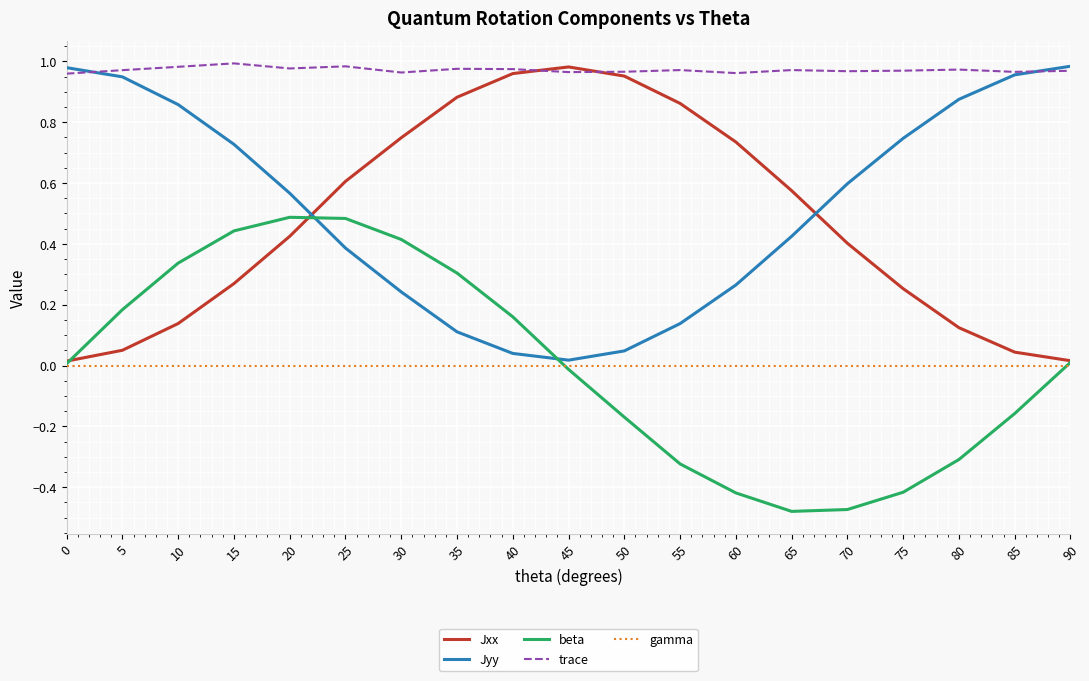

Which series changed the most between 40 and 50?

beta